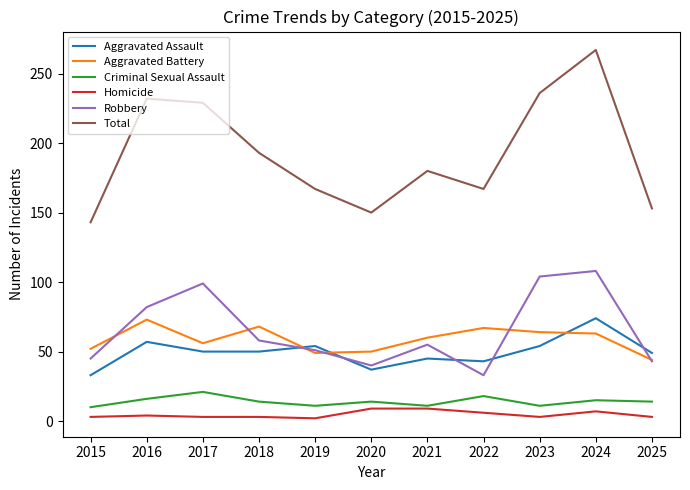

Is it true that Total equals 153 at 2025?

True